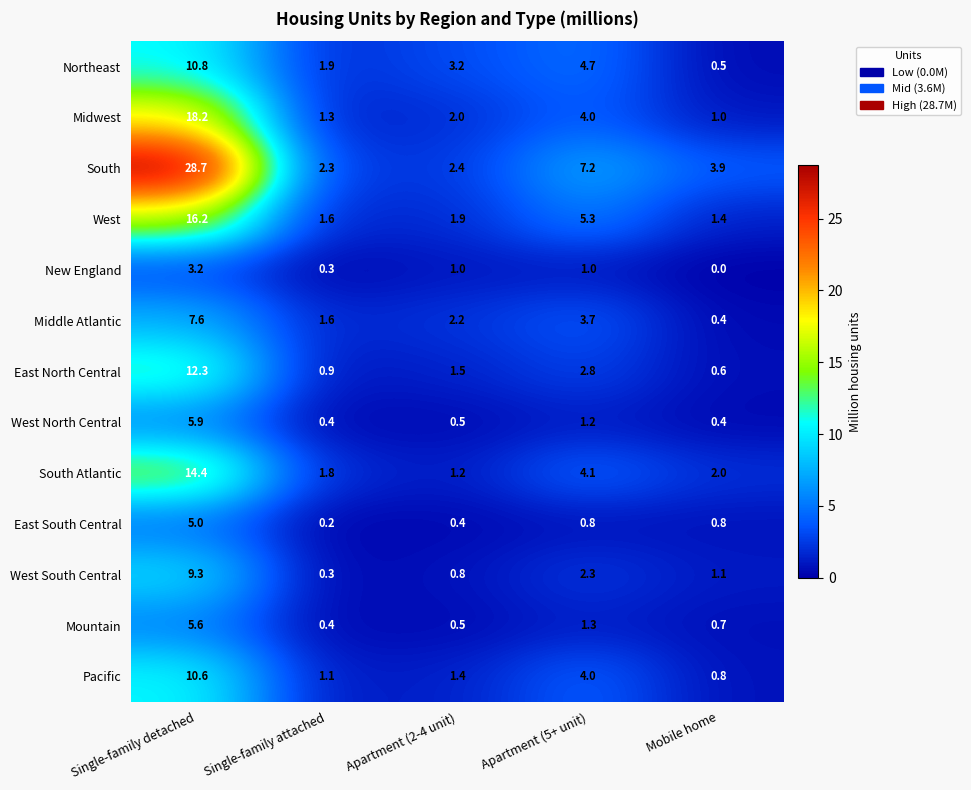

What is the average value of the East South Central series?

1.4